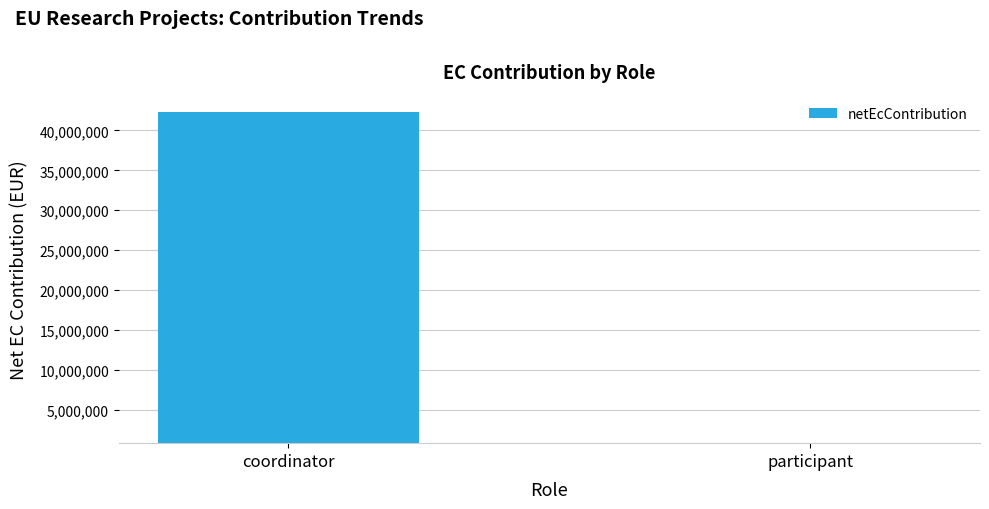

At which category does the chart reach its peak across all series?

coordinator